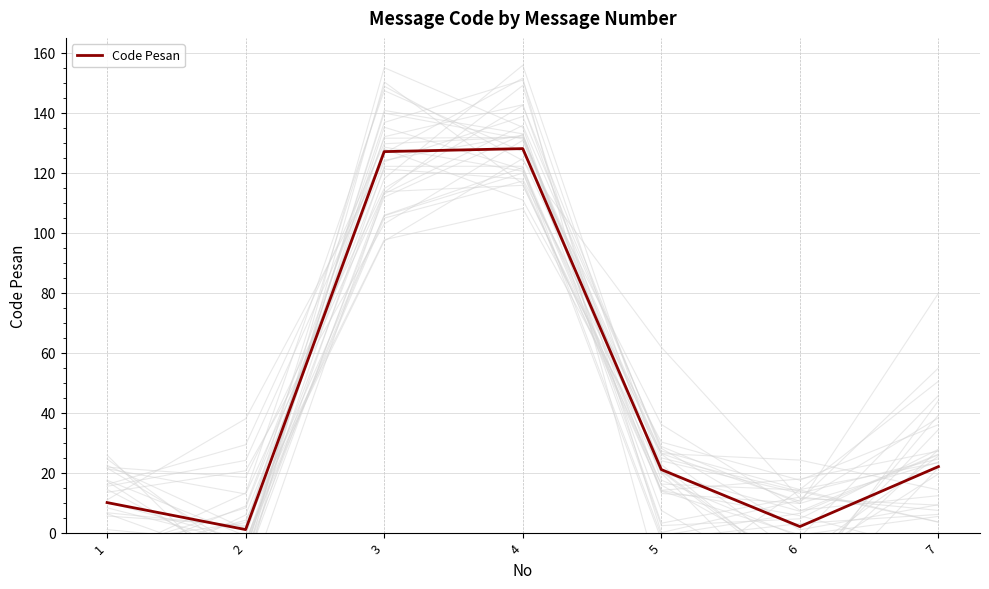

How many data points are less than 21?

3